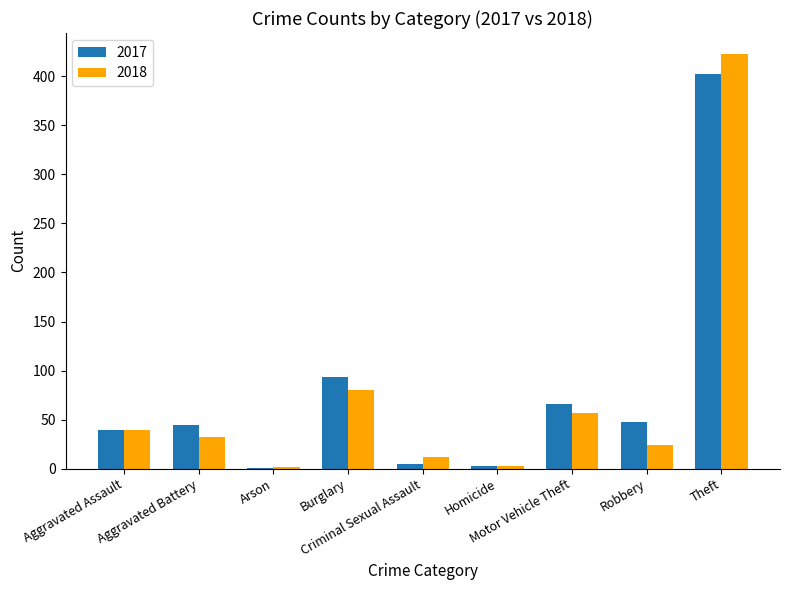

What is the sum of all 2018 values?

672